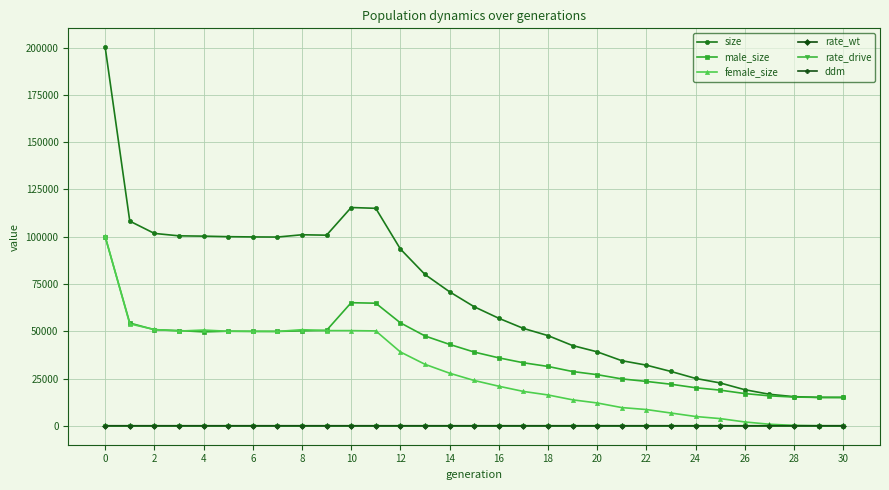

Which series has the largest range (max minus min)?

size